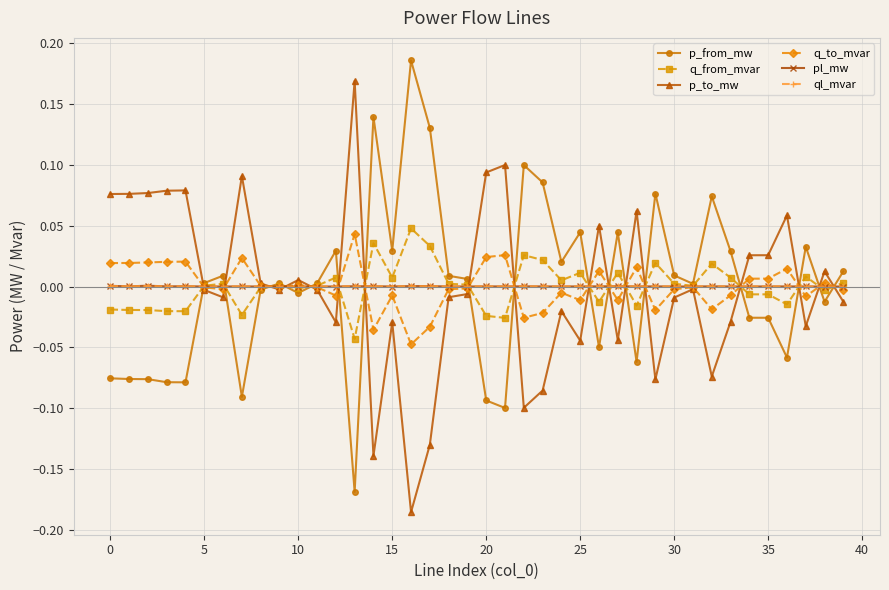

After their last crossing, which series has the higher values: p_to_mw or p_from_mw?

p_from_mw